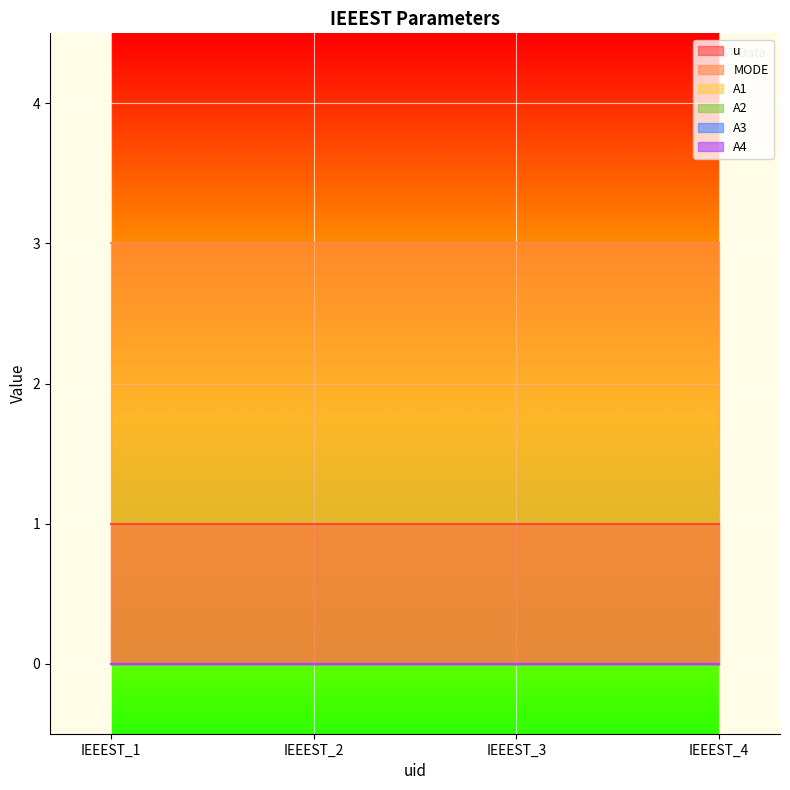

True or false: A2 and A4 intersect in this chart.

False